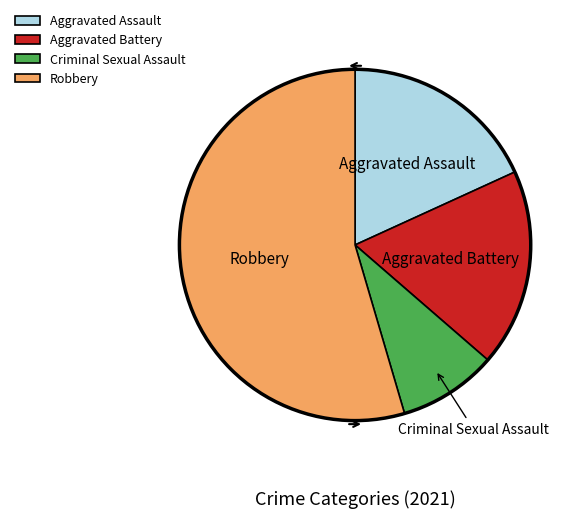

Which slice represents more than half of the pie?

Robbery